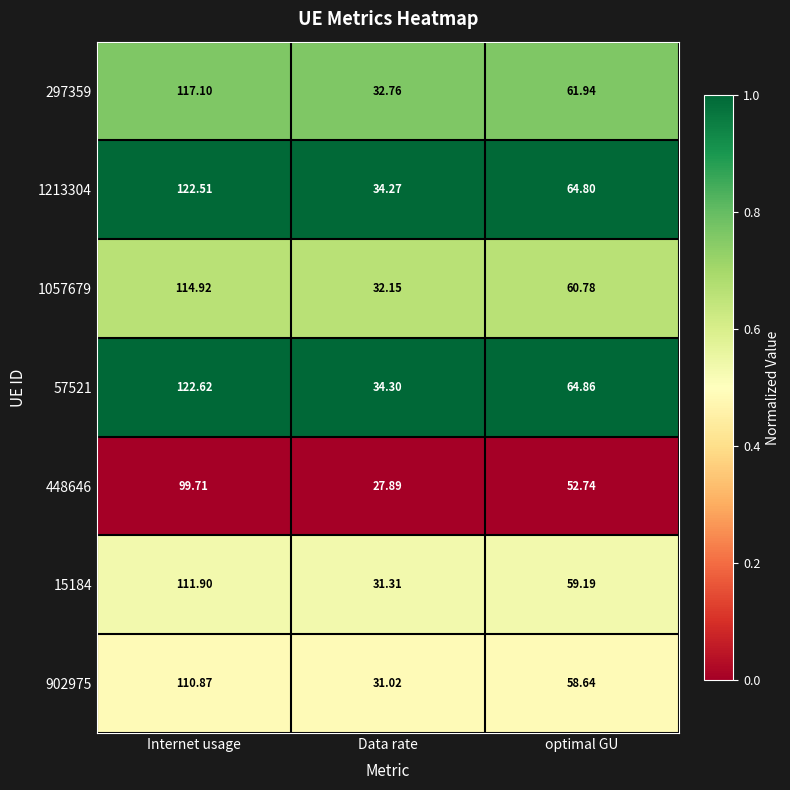

Which category has the lowest value across all series?

Data rate